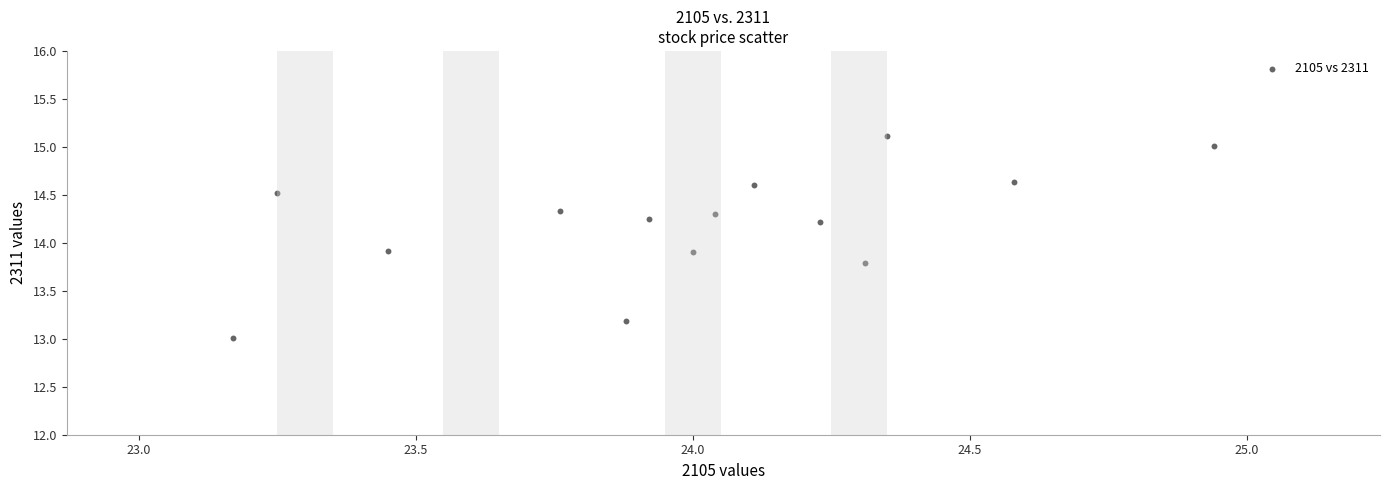

What is the range of X values (max minus min)?

1.8